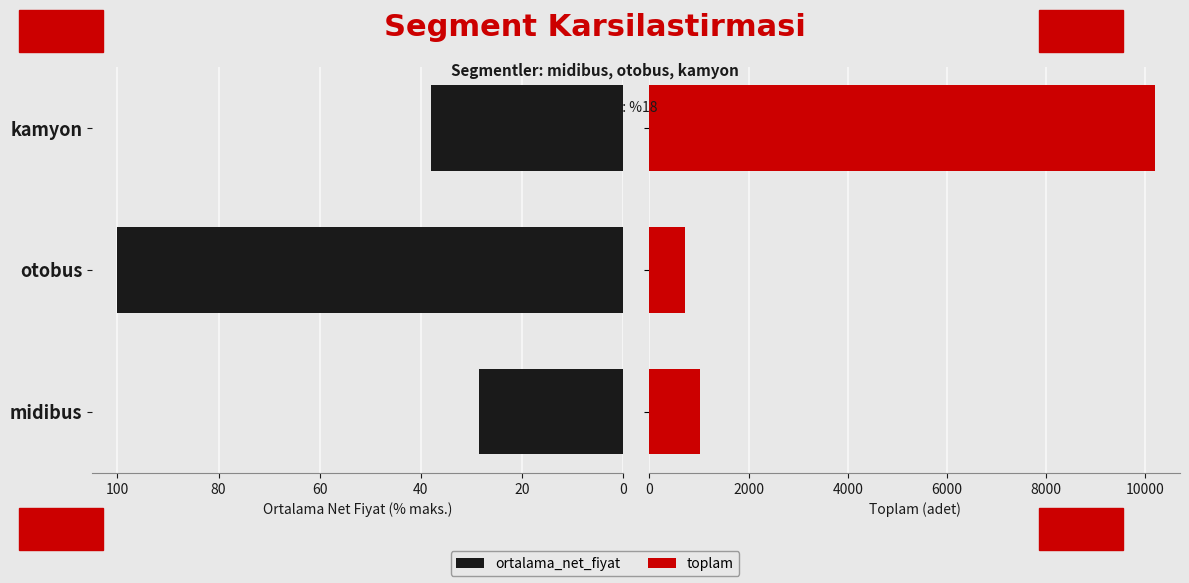

Which series has the largest range (max minus min)?

toplam